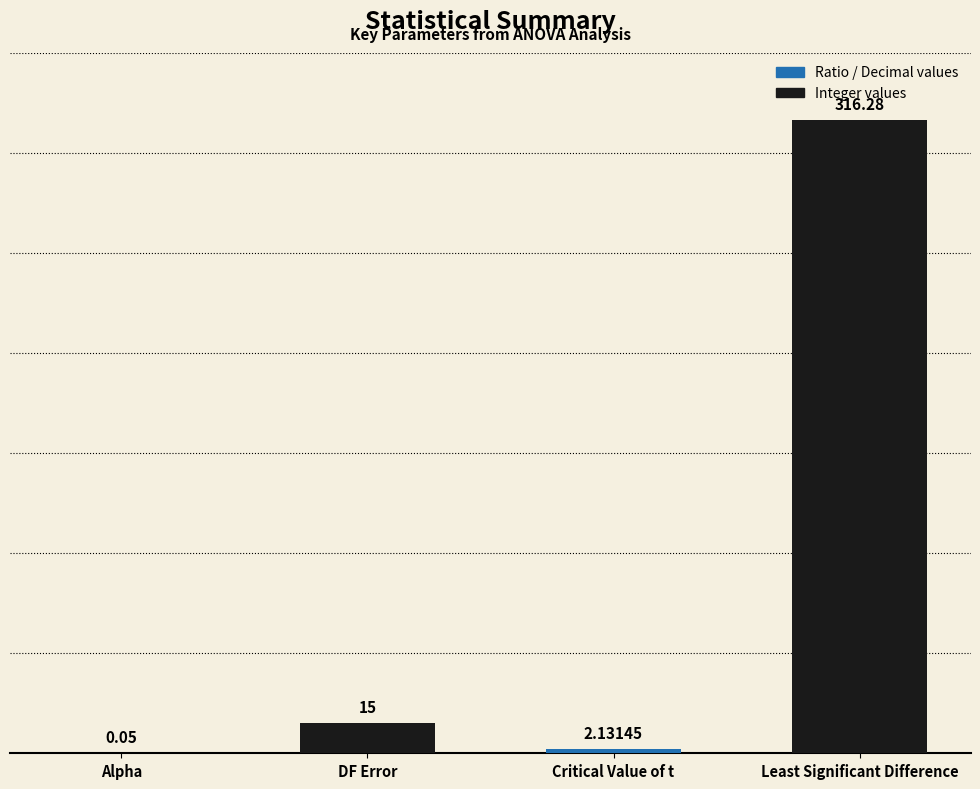

At which label is the value closest to 158?

DF Error